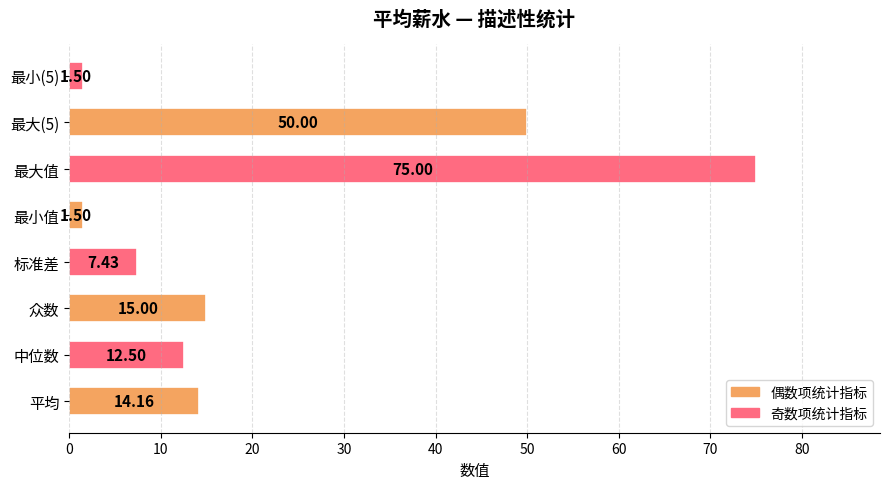

Which label corresponds to the largest value in the chart?

最大值